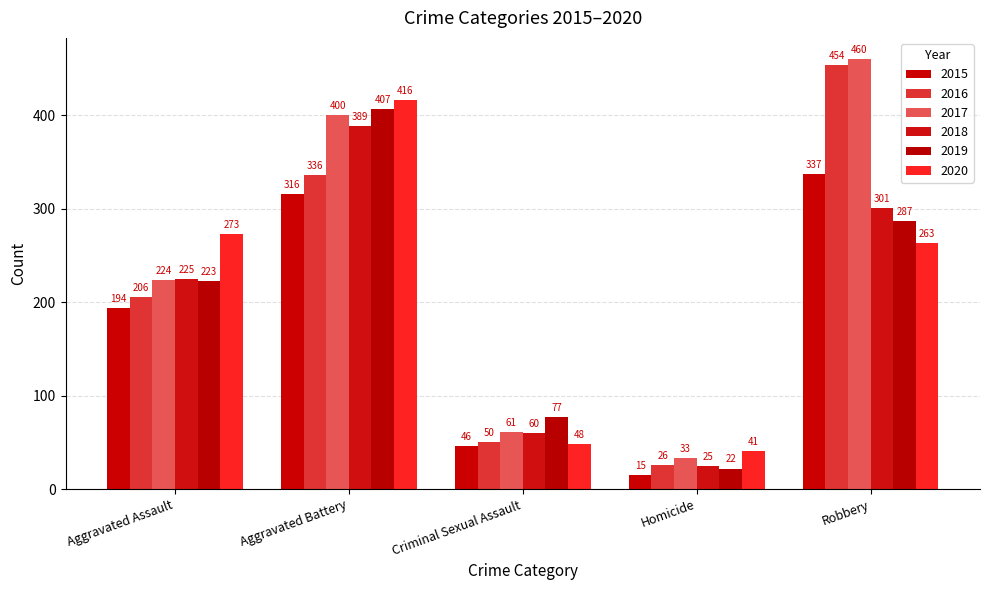

Reading right to left, list all the values displayed in this chart.

2015: Robbery=337	Homicide=15	Criminal Sexual Assault=46	Aggravated Battery=316	Aggravated Assault=194
2016: Robbery=454	Homicide=26	Criminal Sexual Assault=50	Aggravated Battery=336	Aggravated Assault=206
2017: Robbery=460	Homicide=33	Criminal Sexual Assault=61	Aggravated Battery=400	Aggravated Assault=224
2018: Robbery=301	Homicide=25	Criminal Sexual Assault=60	Aggravated Battery=389	Aggravated Assault=225
2019: Robbery=287	Homicide=22	Criminal Sexual Assault=77	Aggravated Battery=407	Aggravated Assault=223
2020: Robbery=263	Homicide=41	Criminal Sexual Assault=48	Aggravated Battery=416	Aggravated Assault=273